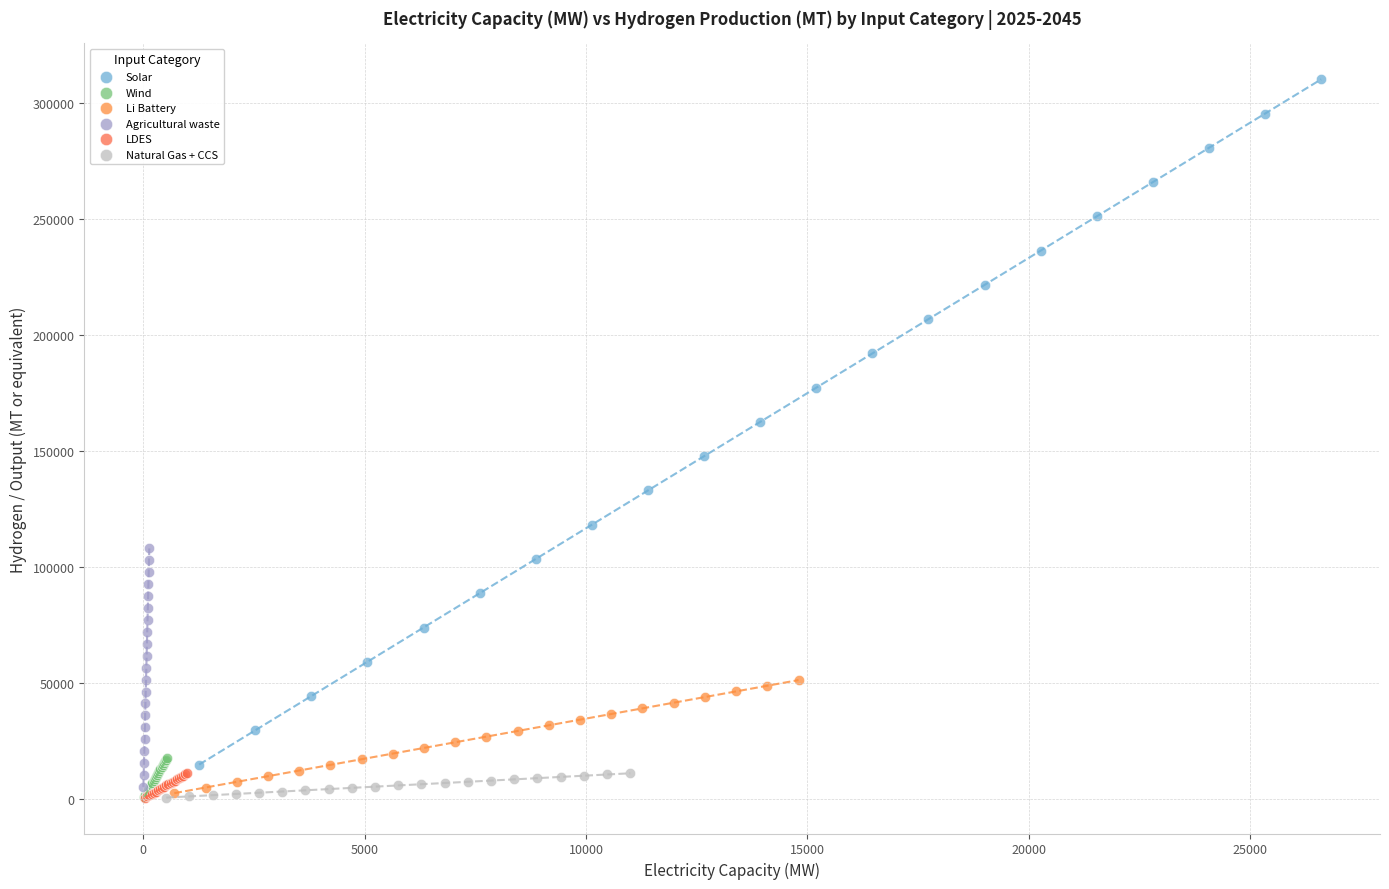

Which series contains the highest Y value?

Solar